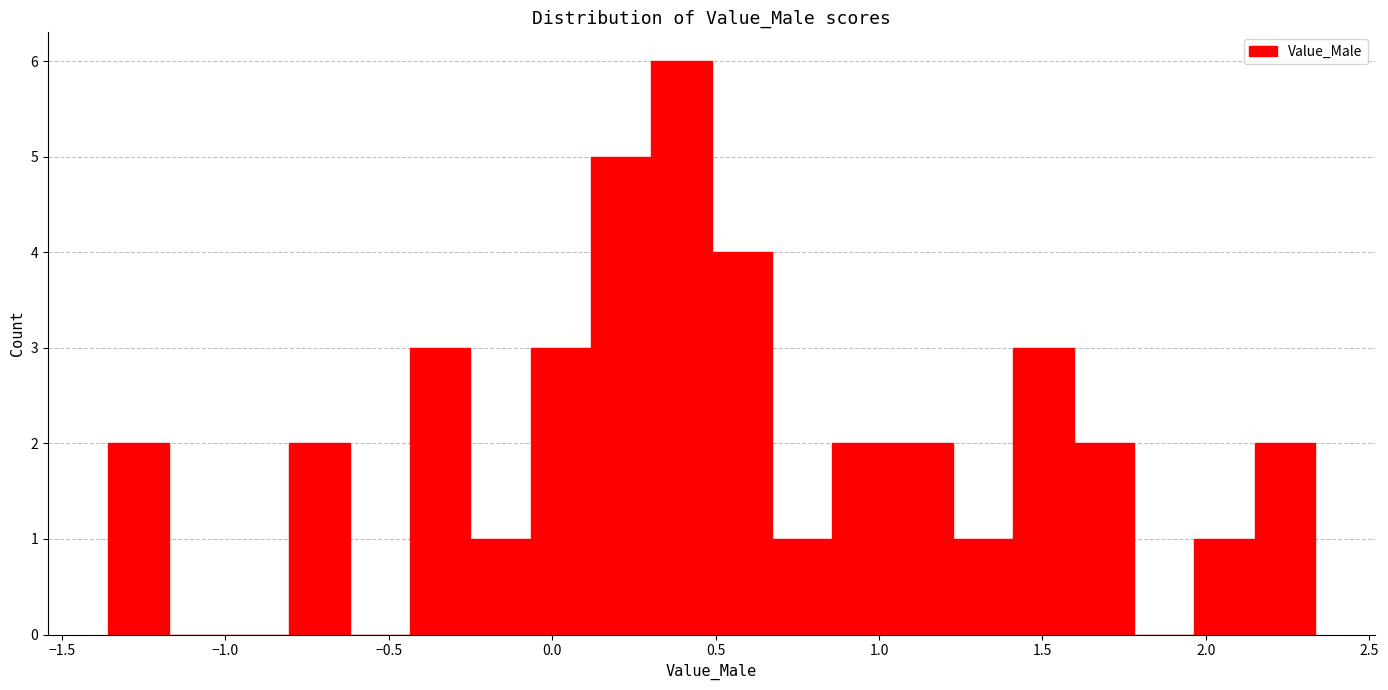

Around what value on the x-axis is the tallest bar? Give the approximate position of its centre, as read against the axis.

0.40